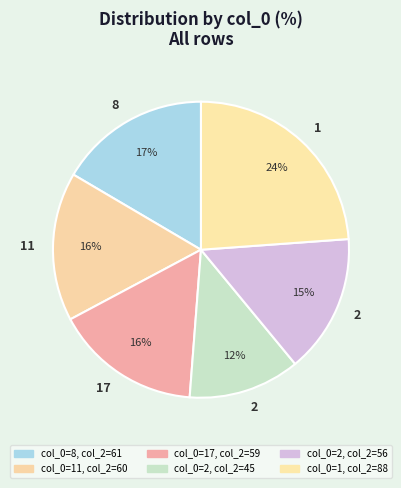

To the nearest percent, what is the average slice percentage?

17%